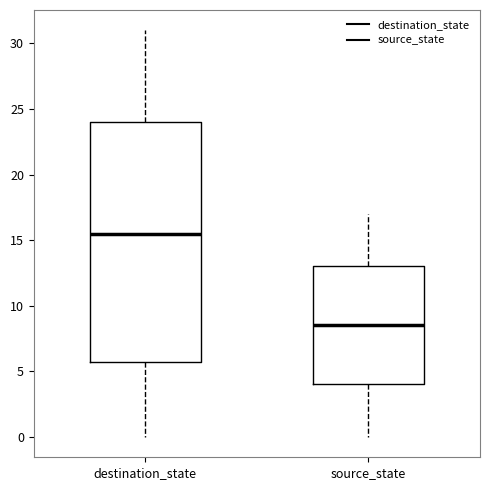

Reading left to right, transcribe this box plot: for each box, give where its median line is, the range the box spans, and where its two whiskers end, as read against the y-axis. The values are not printed on the chart, so give them approximately, as read against the axis.

destination_state: median 15.5, box 6.0 to 24.0, whiskers 0.0 to 31.0
source_state: median 8.5, box 4.0 to 13.0, whiskers 0.0 to 17.0